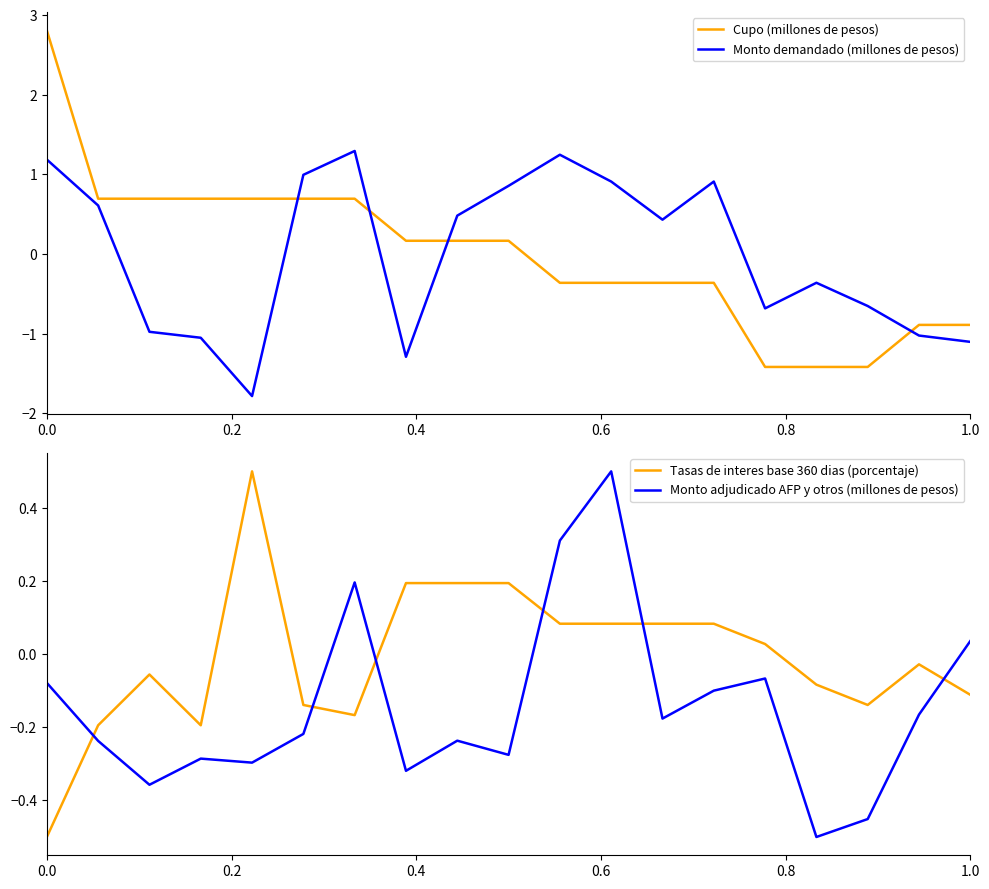

Which series has the widest spread of values?

Cupo (millones de pesos)